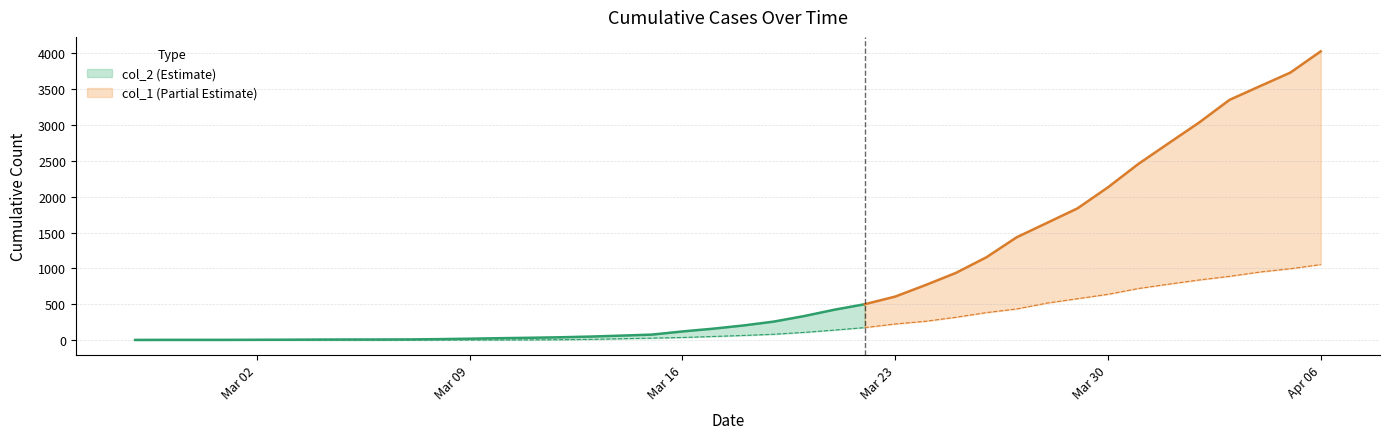

Which category has the highest value in the col_1 series?

2020-04-06